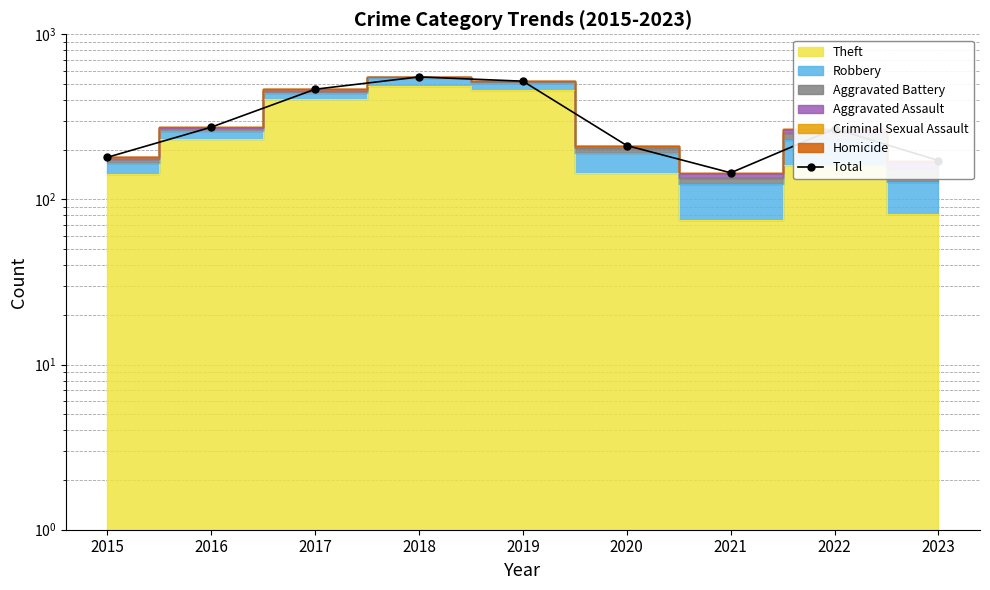

What is the value of the 5th point from the left?

520